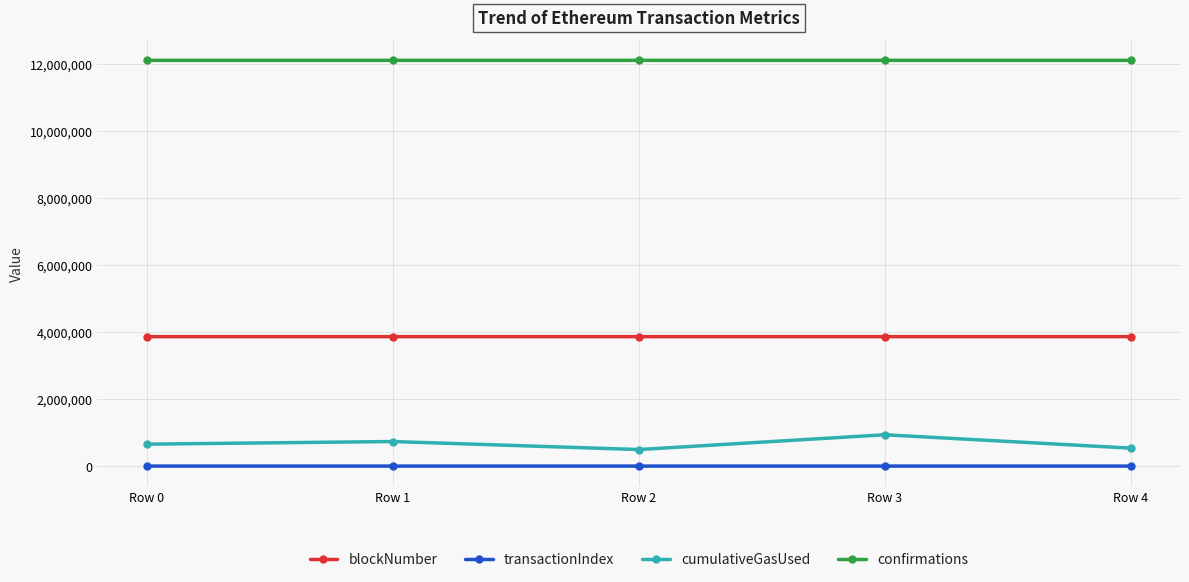

What is the value of the confirmations point at the 4th from the left?

12111124